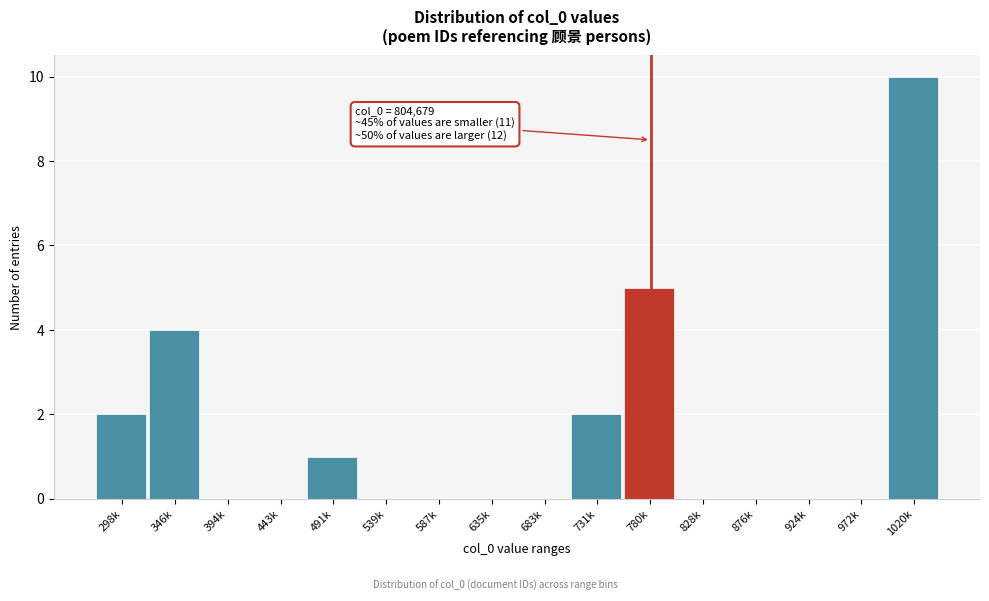

Reading left to right, what are all the values shown in this chart?

298k=2	346k=4	394k=0	443k=0	491k=1	539k=0	587k=0	635k=0	683k=0	731k=2	780k=5	828k=0	876k=0	924k=0	972k=0	1020k=10